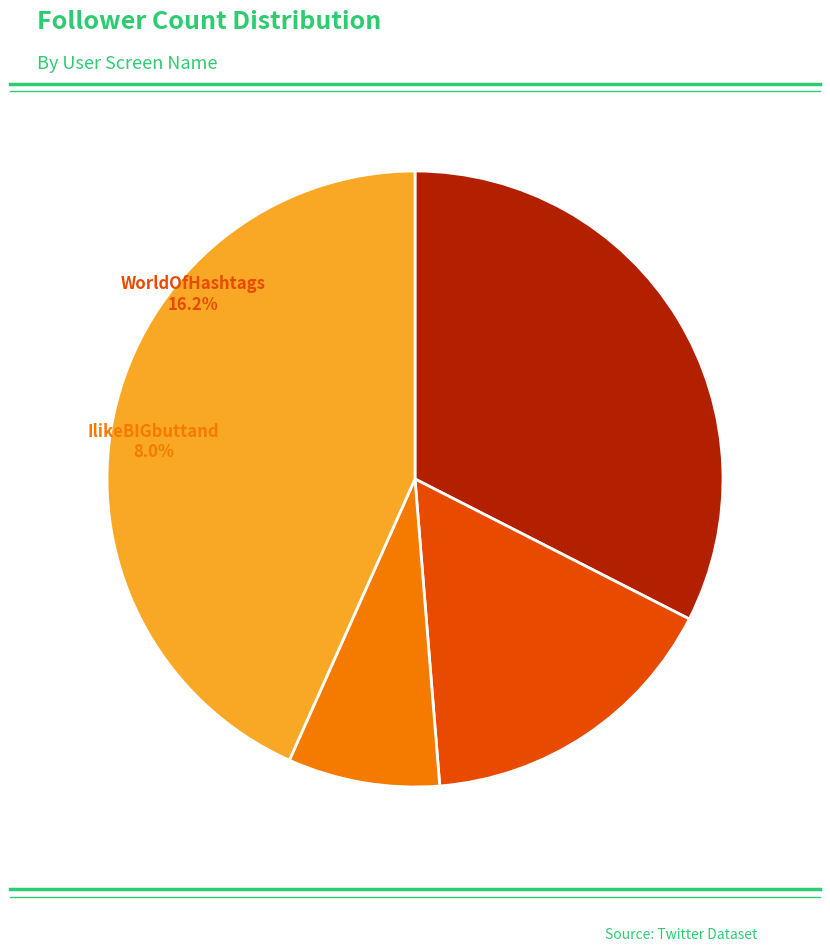

Is it true that BleepThePolice is 33% of the pie?

True